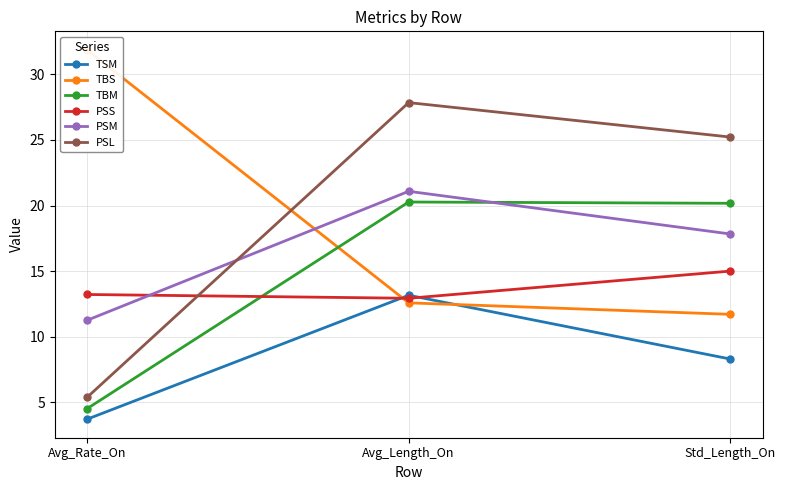

At which label does TBM first exceed 20?

Avg_Length_On